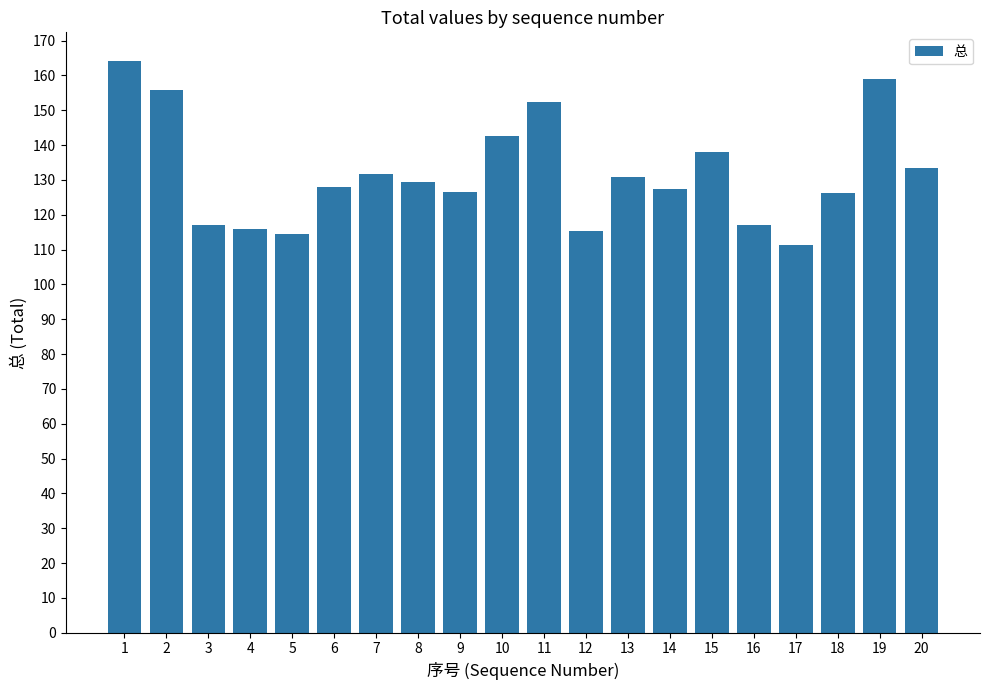

Which label corresponds to the smallest value in the chart?

17